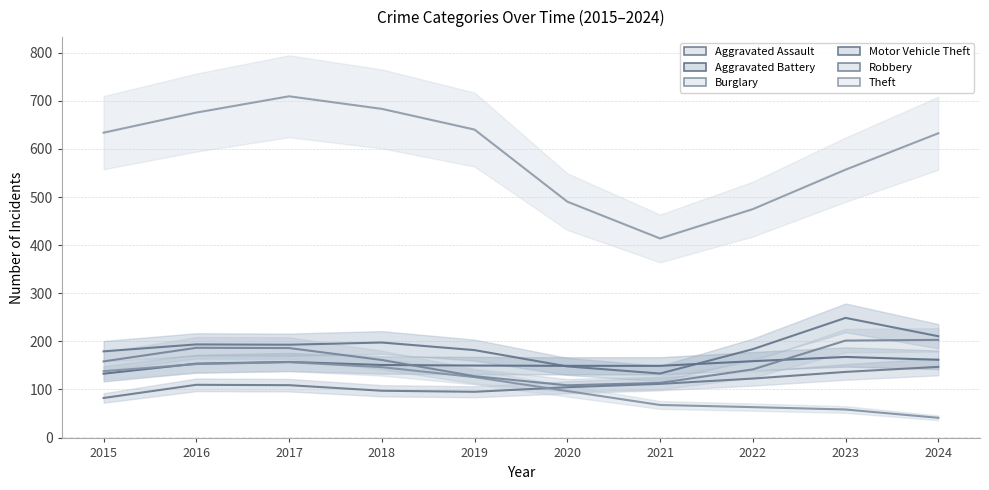

Which series changed the most between 2019 and 2020?

Theft